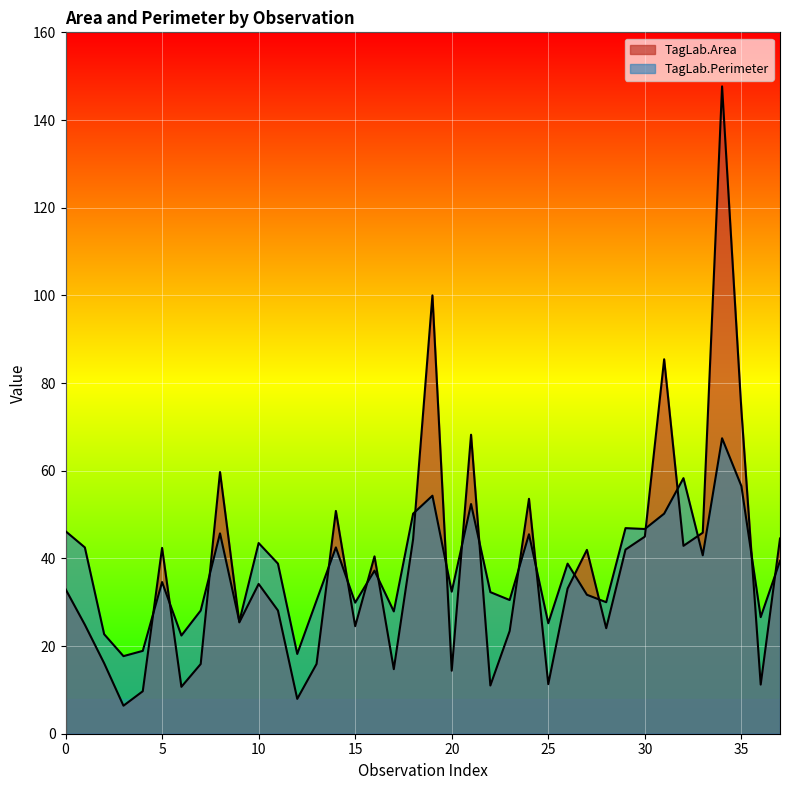

How many values in the TagLab.Area series exceed 33?

19